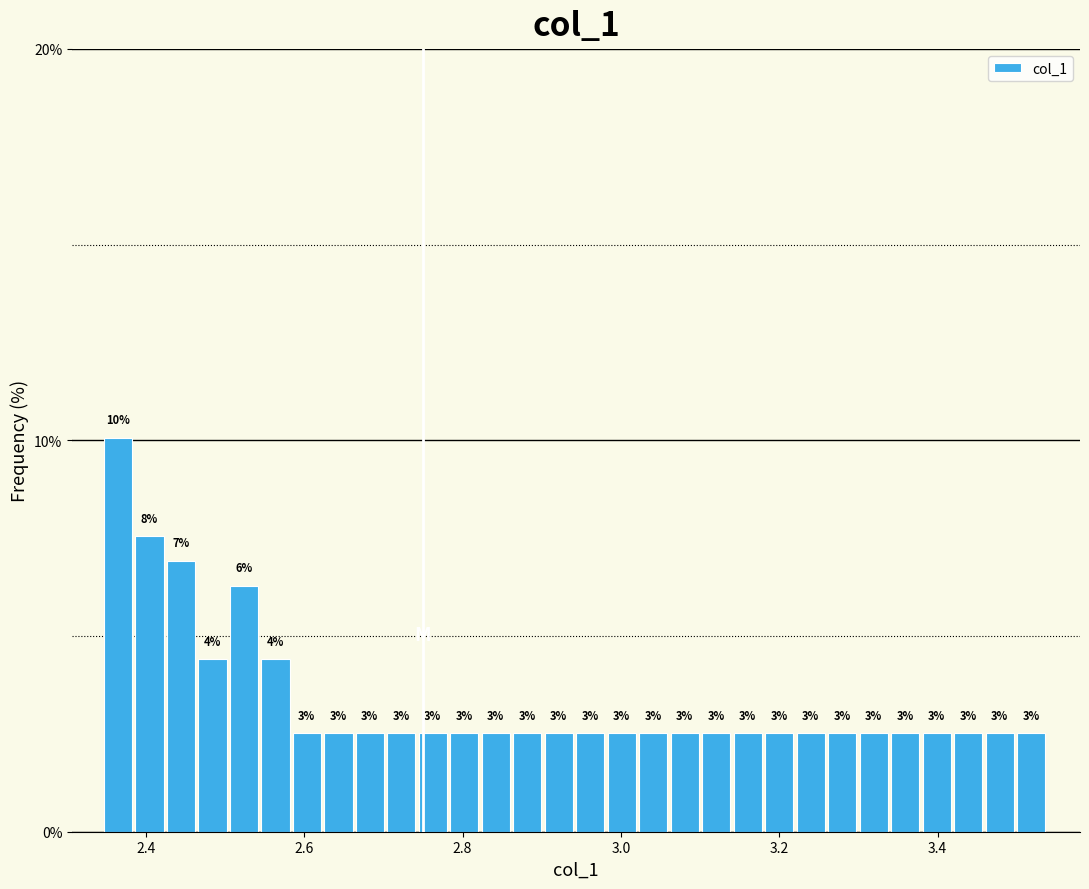

Read against the x-axis, roughly where is the centre of the tallest bar?

2.36